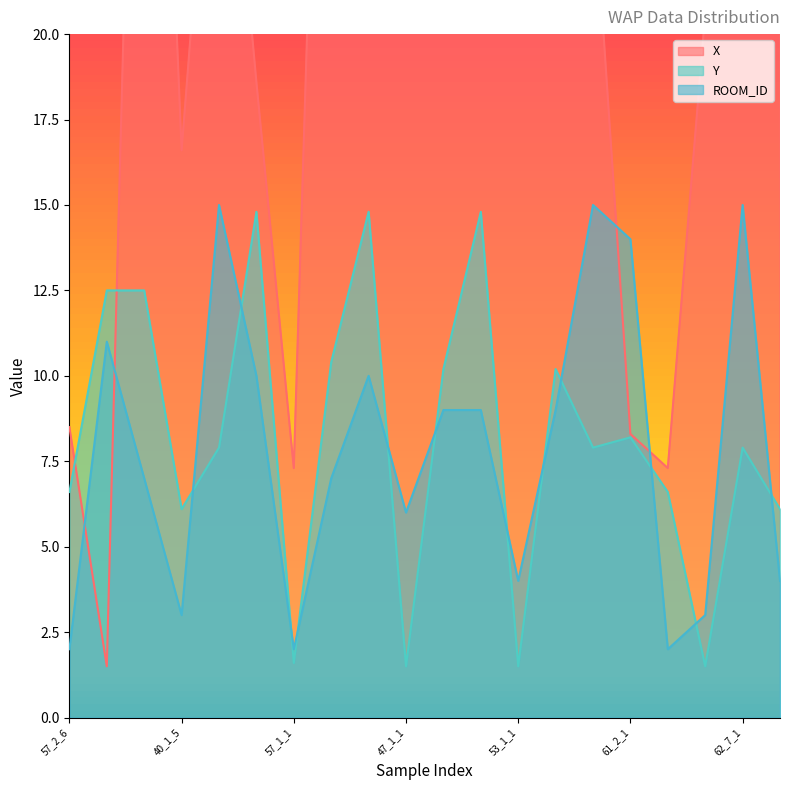

Rank the series at 57_1_6 from lowest to highest value.

ROOM_ID, Y, X